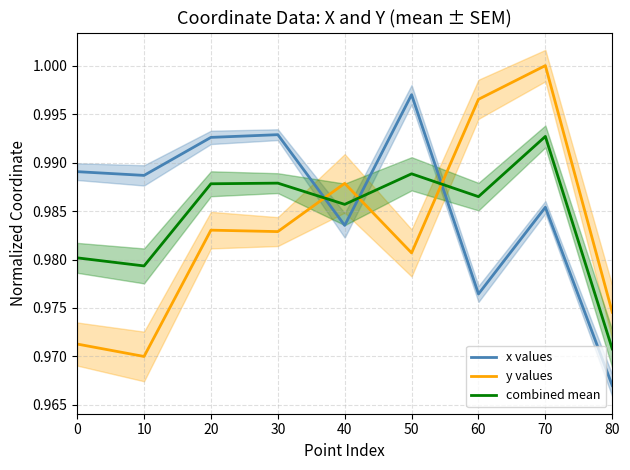

How many lines are shown in the chart?

3